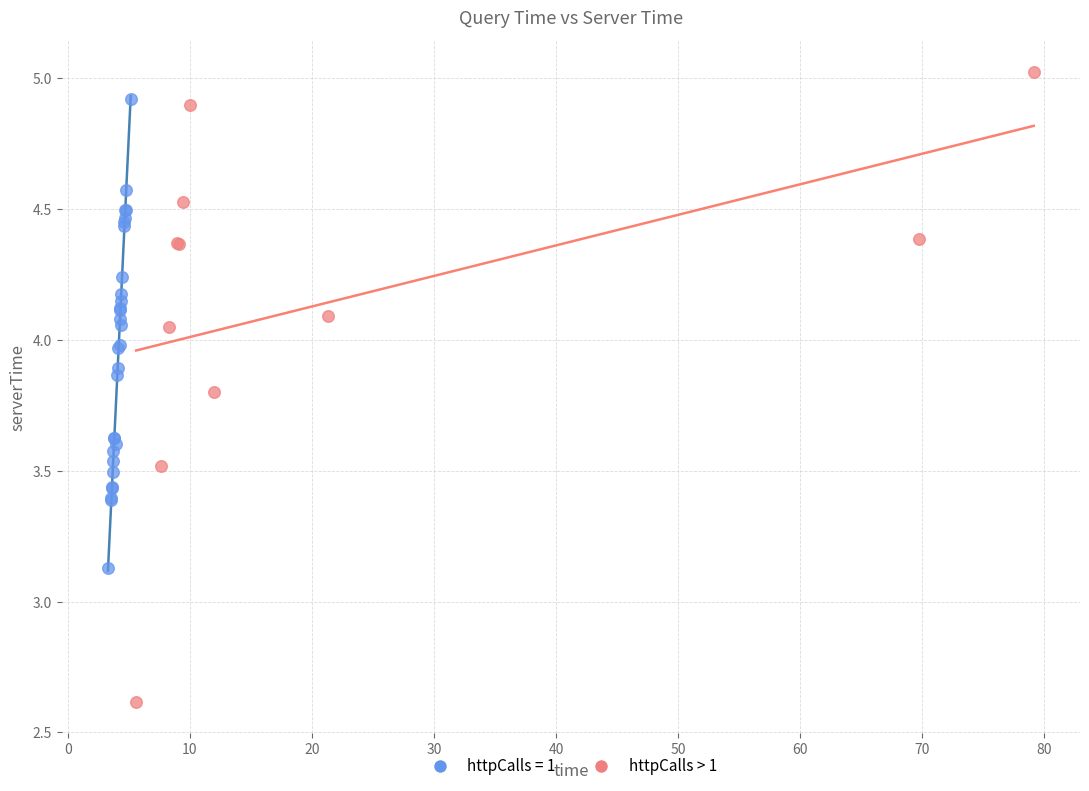

Which series contains the lowest Y value?

httpCalls > 1